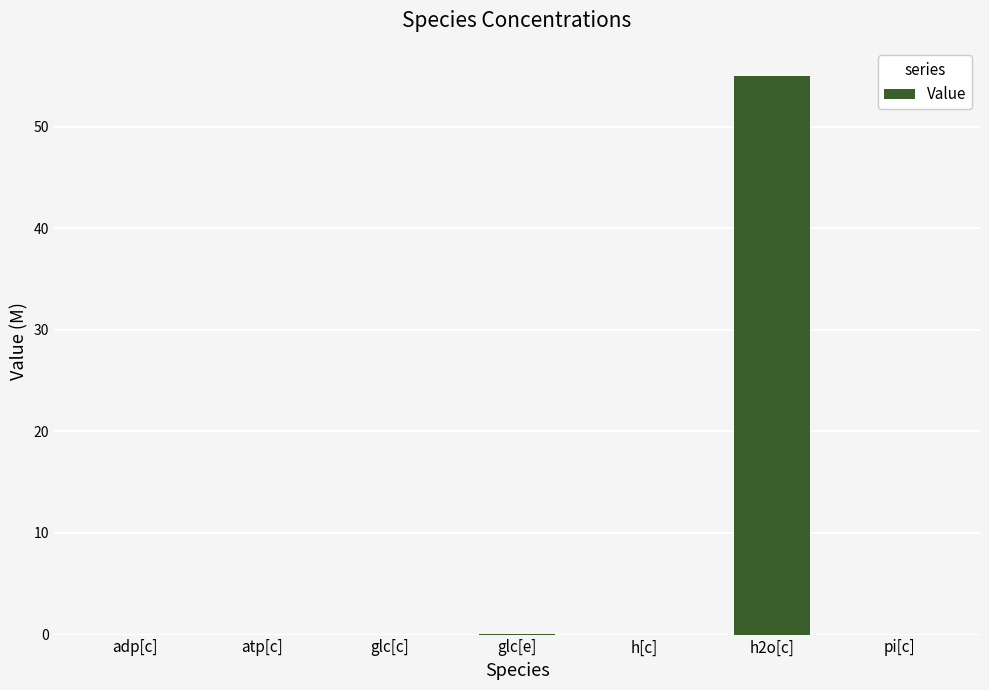

Which label corresponds to the largest value in the chart?

h2o[c]